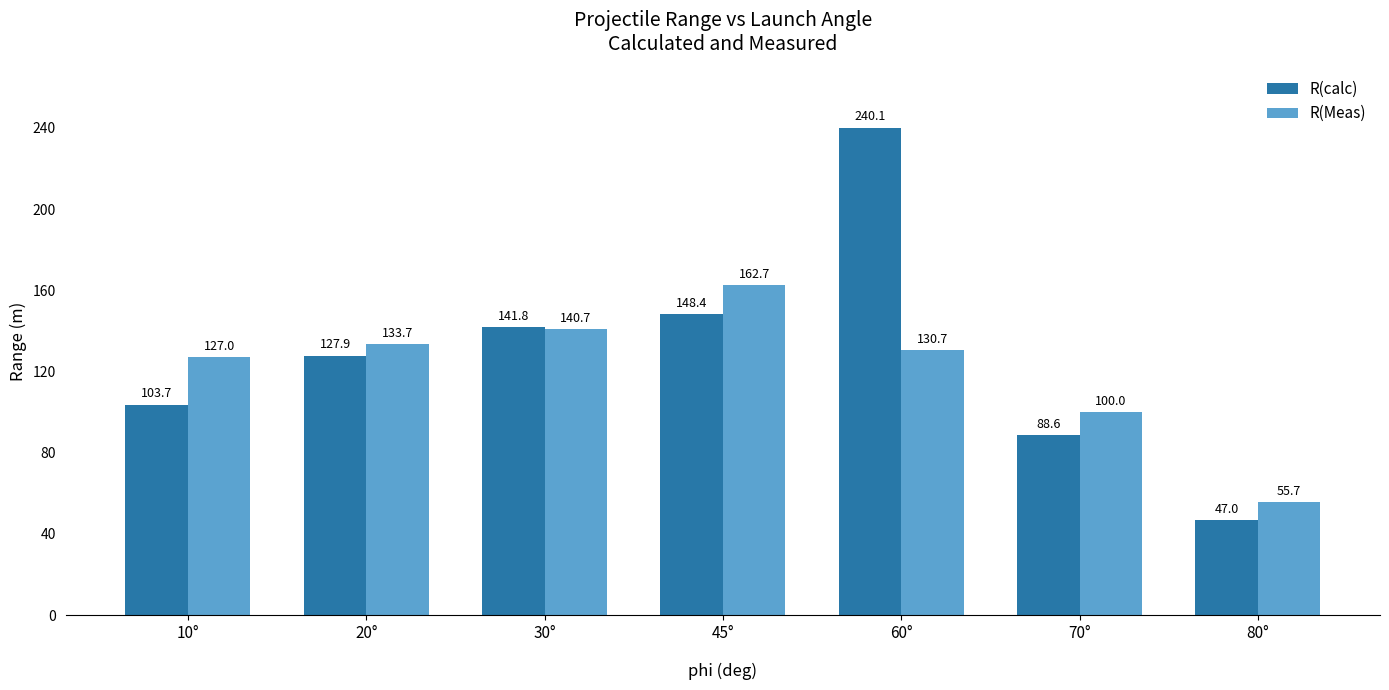

What is the label of the 2nd bar from the right?

70°